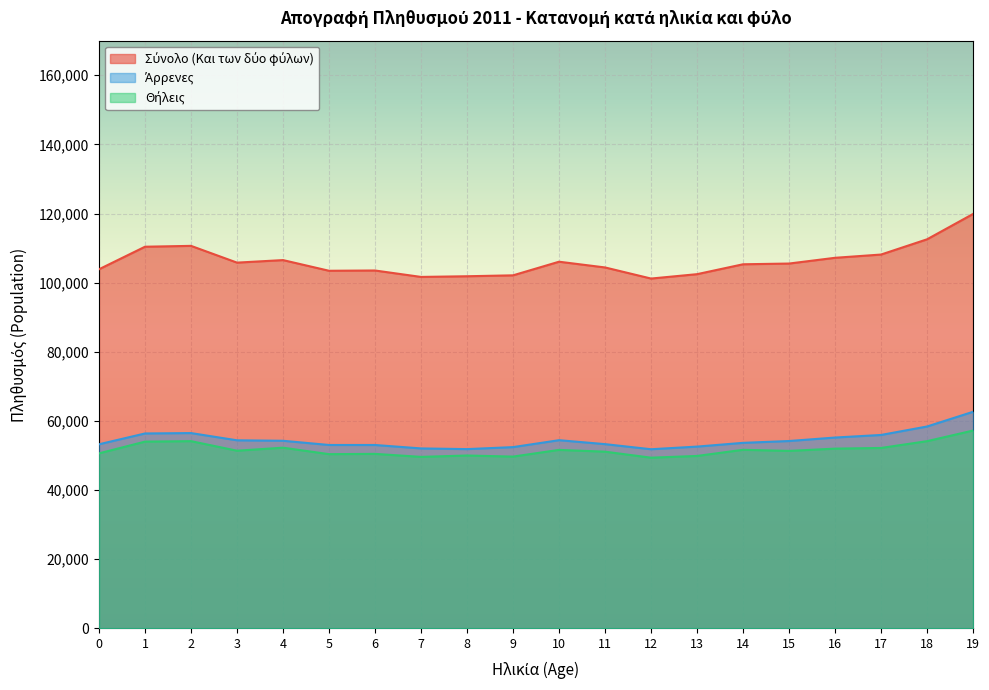

Does the chart display data point markers on the line(s)?

No